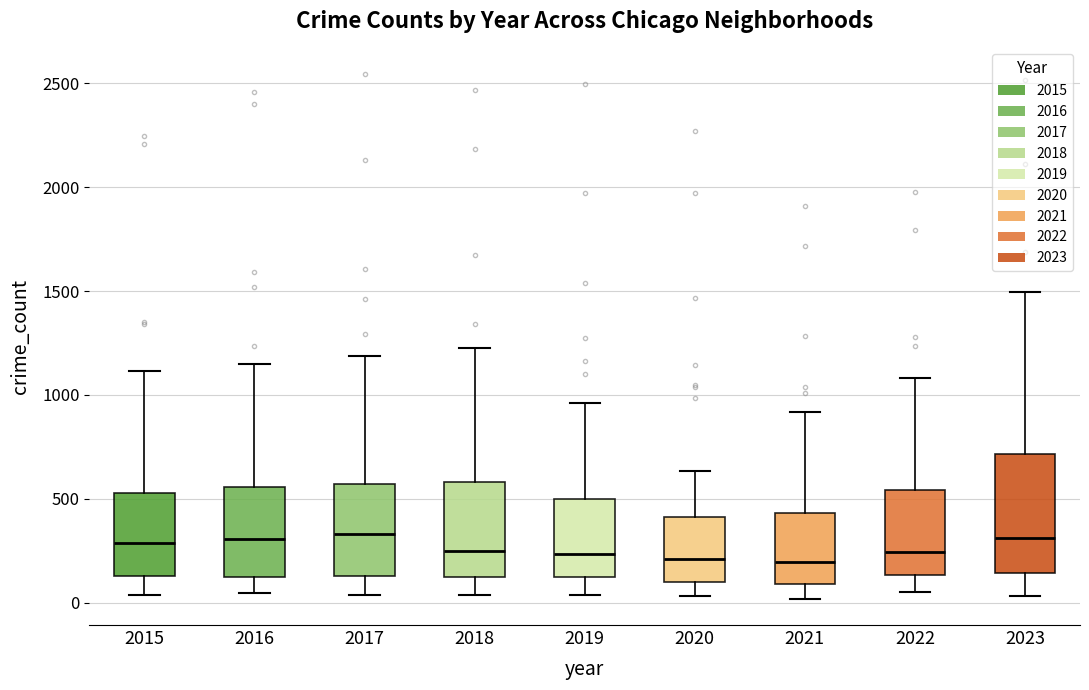

Where is the lower edge of the box at x = 2023 on the y-axis? The values are not printed on the chart, so give them approximately, as read against the axis.

150